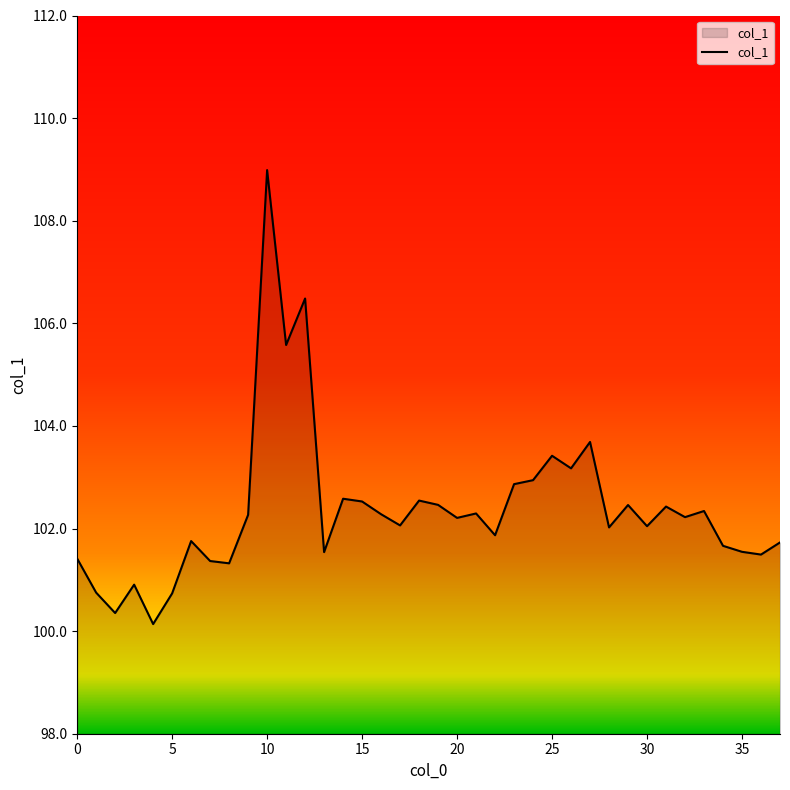

What is the minimum value shown in the chart?

100.1